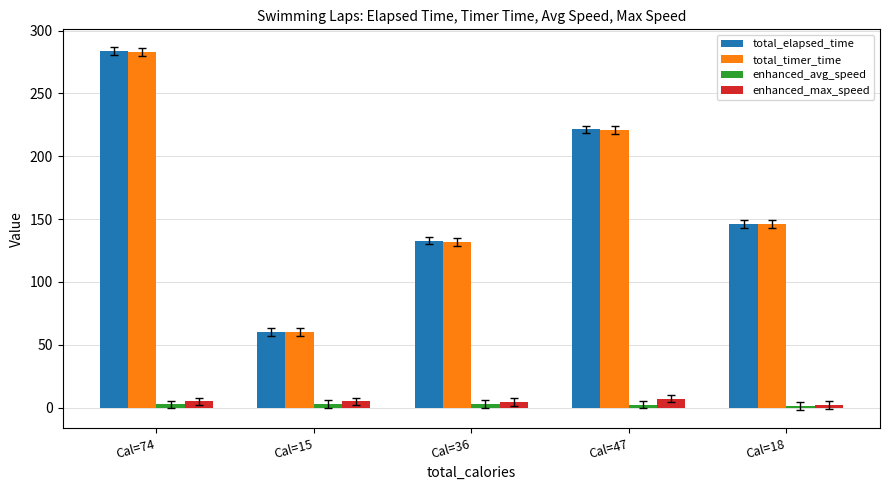

Where is total_elapsed_time nearest to the value 171?

Cal=18